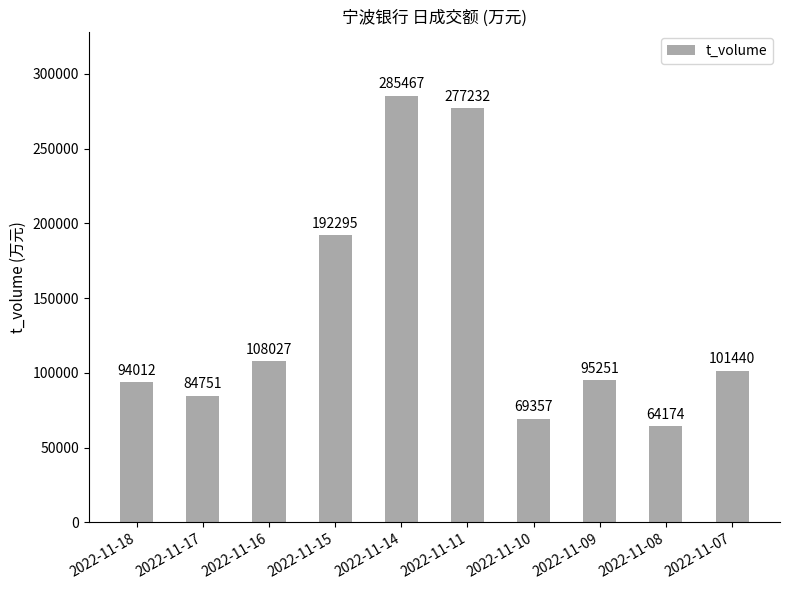

Count the number of data series in this chart.

1